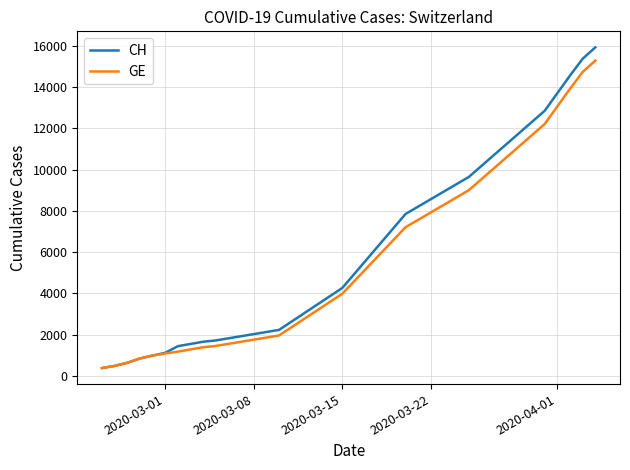

What is the lowest value of the GE series?

375